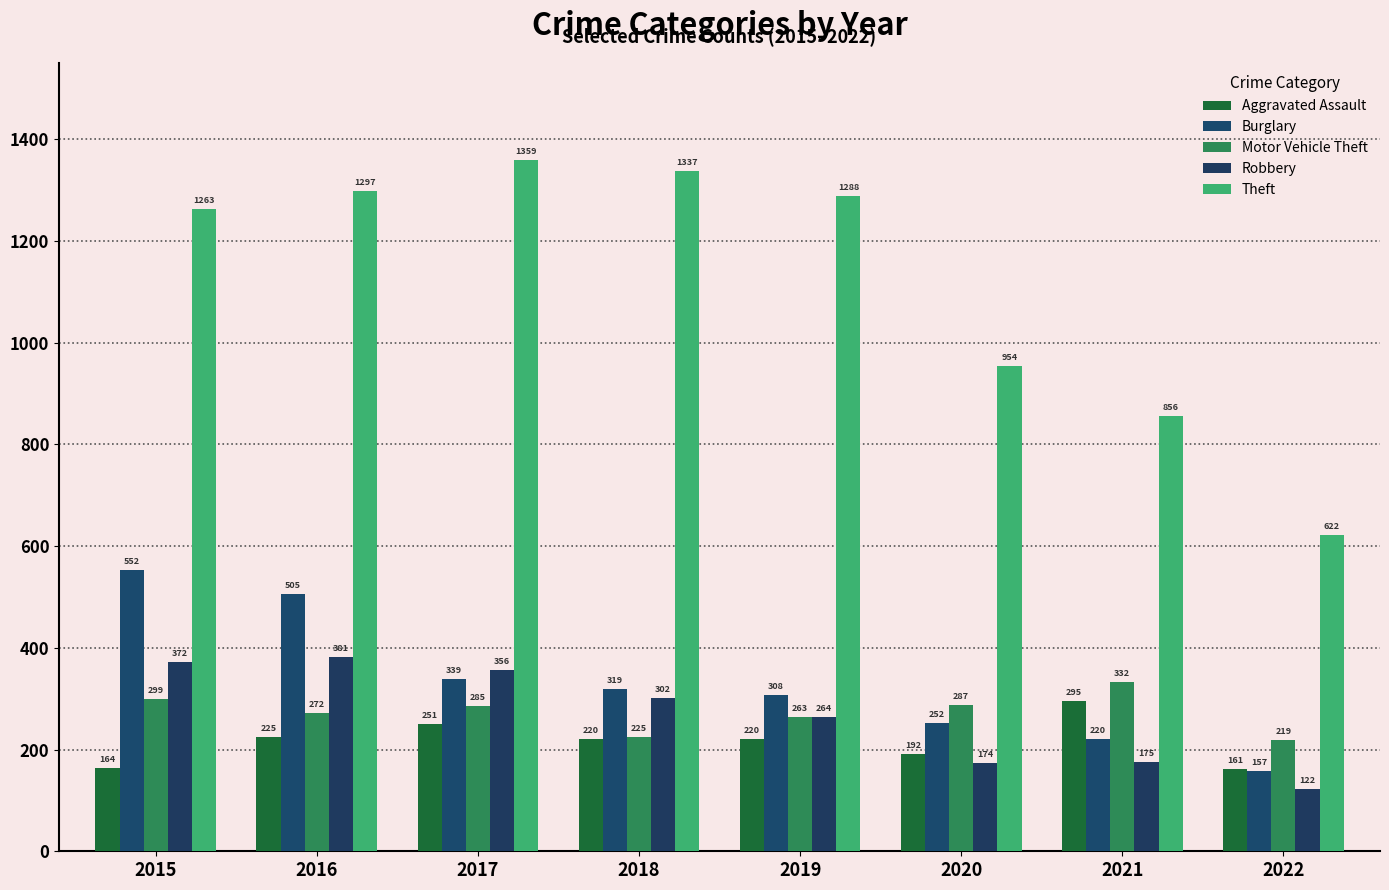

What is the maximum value for Motor Vehicle Theft?

332